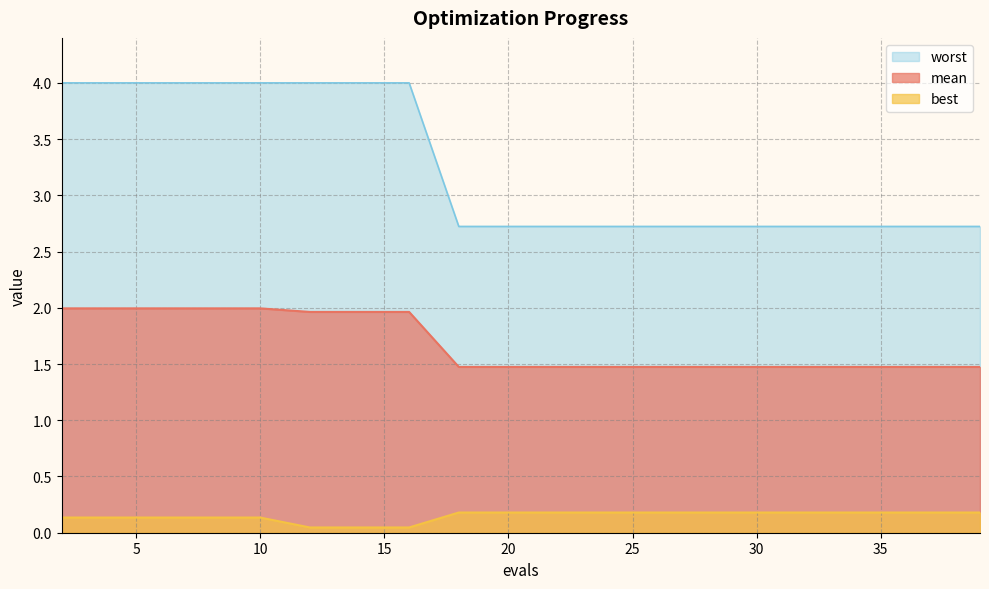

What is the difference between the maximum and second lowest values in the worst series?

1.3